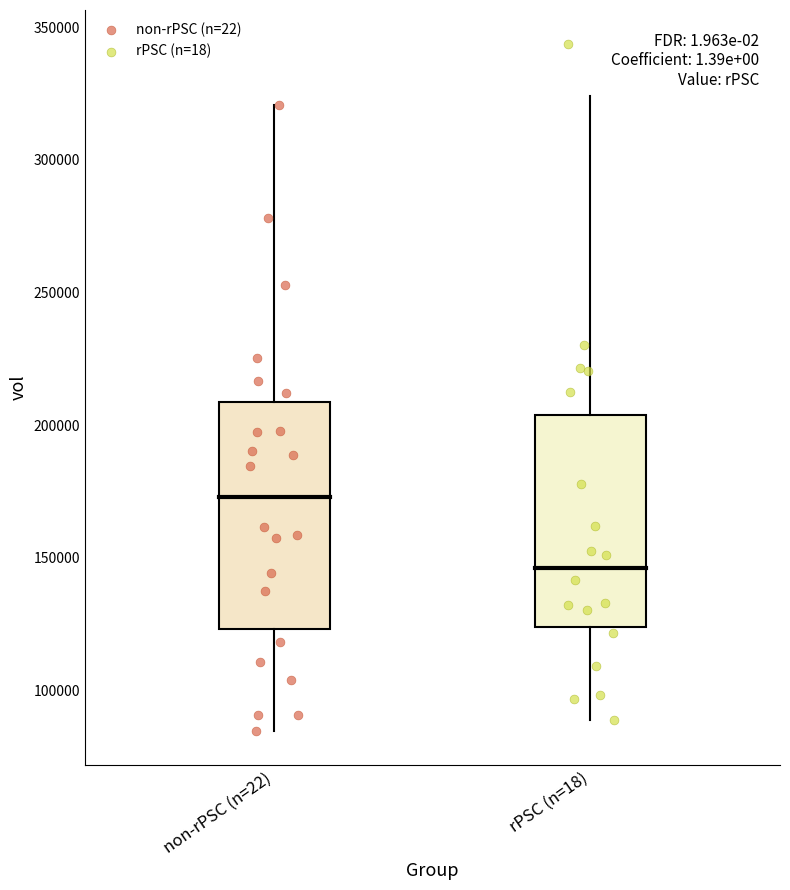

Which series contains the highest Y value?

rPSC (n=18)